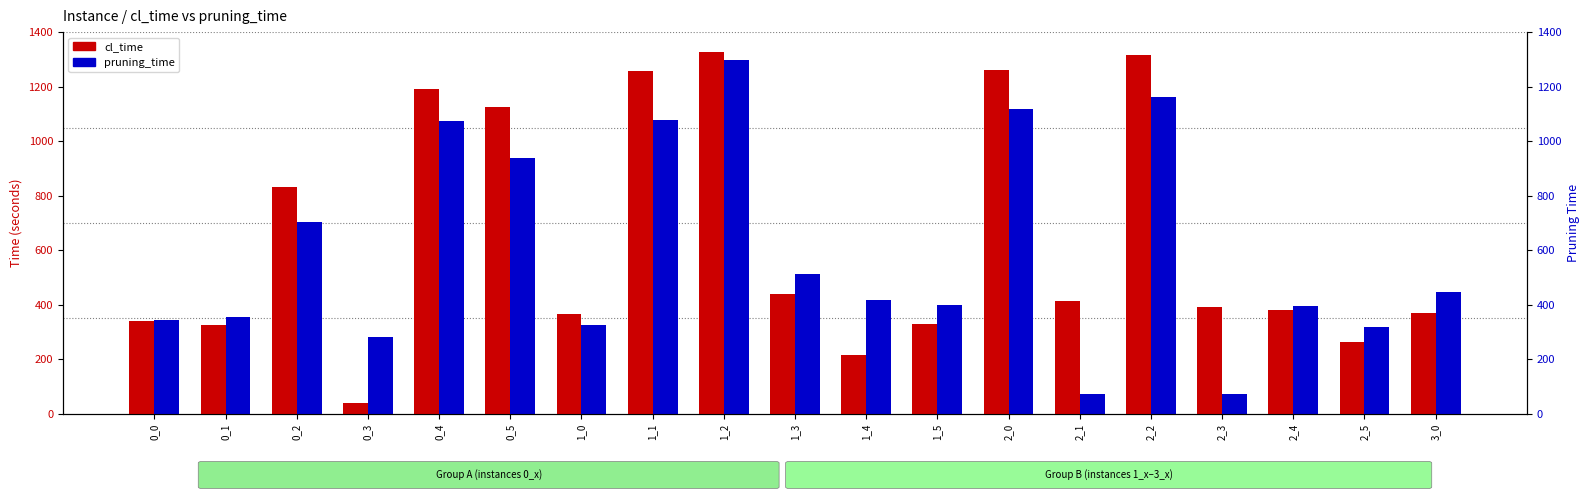

What is the value of the pruning_time bar at the 1st from the left?

344.8